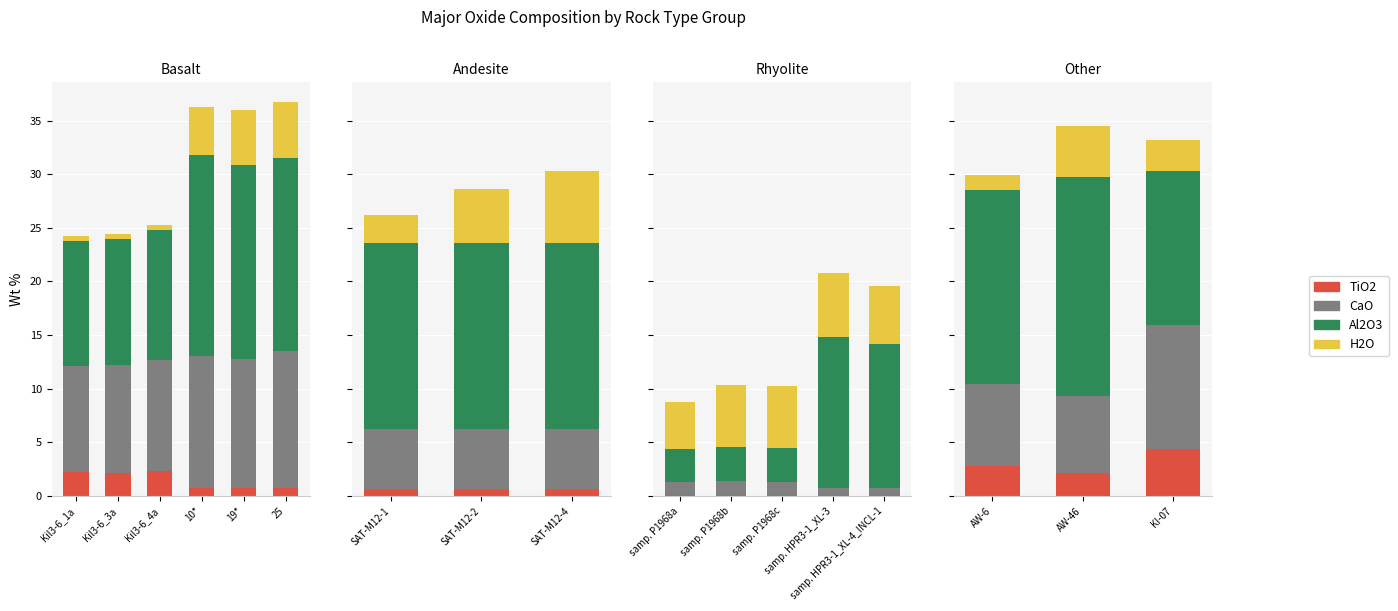

What is the value of the Al2O3 bar at the 3rd from the left?

14.4